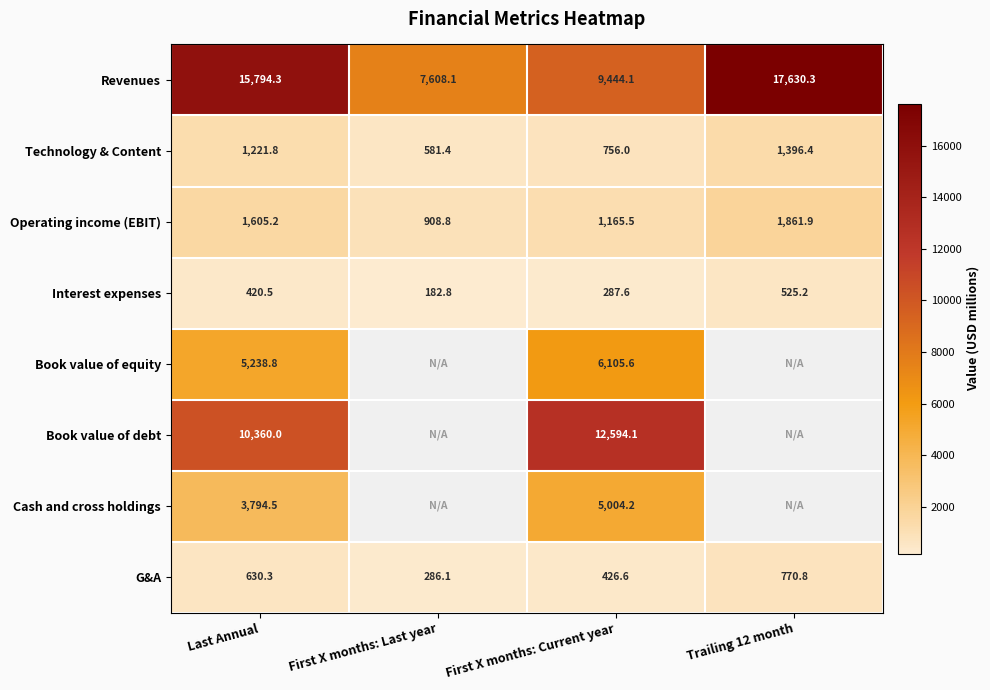

Rank the categories by G&A value from highest to lowest.

Trailing 12 month, Last Annual, First X months: Current year, First X months: Last year